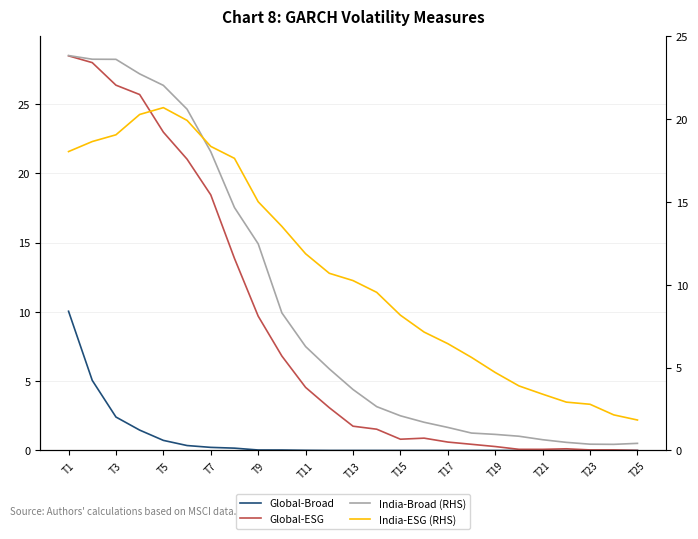

The India-Broad (RHS) series shows 12.3 at T7. True or false?

False